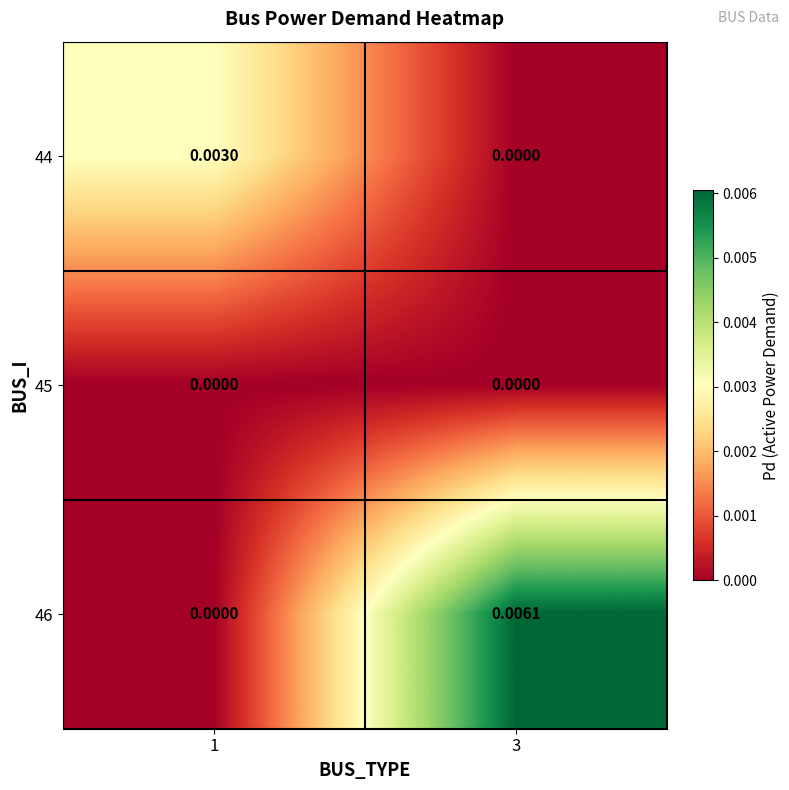

List the series in order of their overall mean, highest first.

46, 44, 45